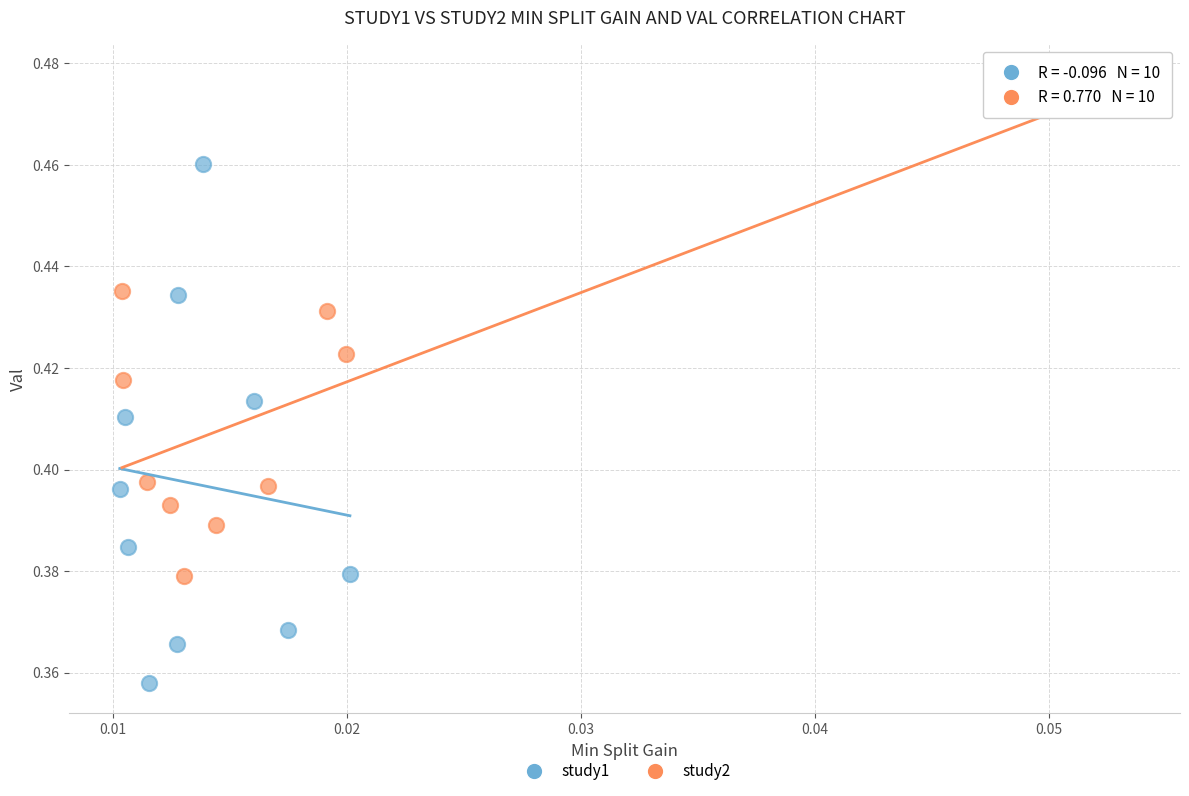

Which series contains the lowest Y value?

study1